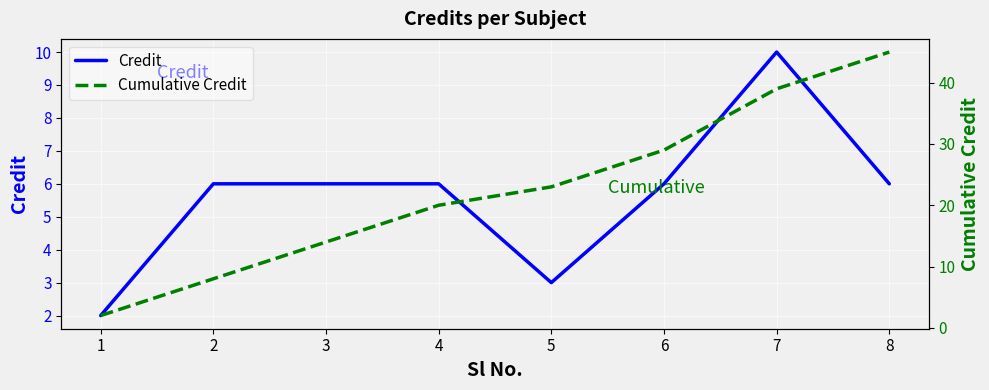

At 8, list the series in order from largest to smallest.

Cumulative Credit, Credit